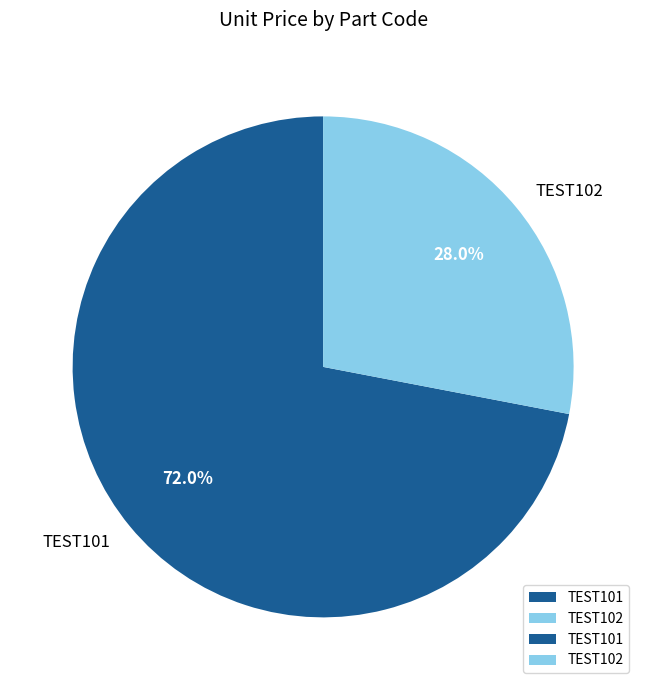

Rank the categories by value from highest to lowest.

TEST101, TEST102